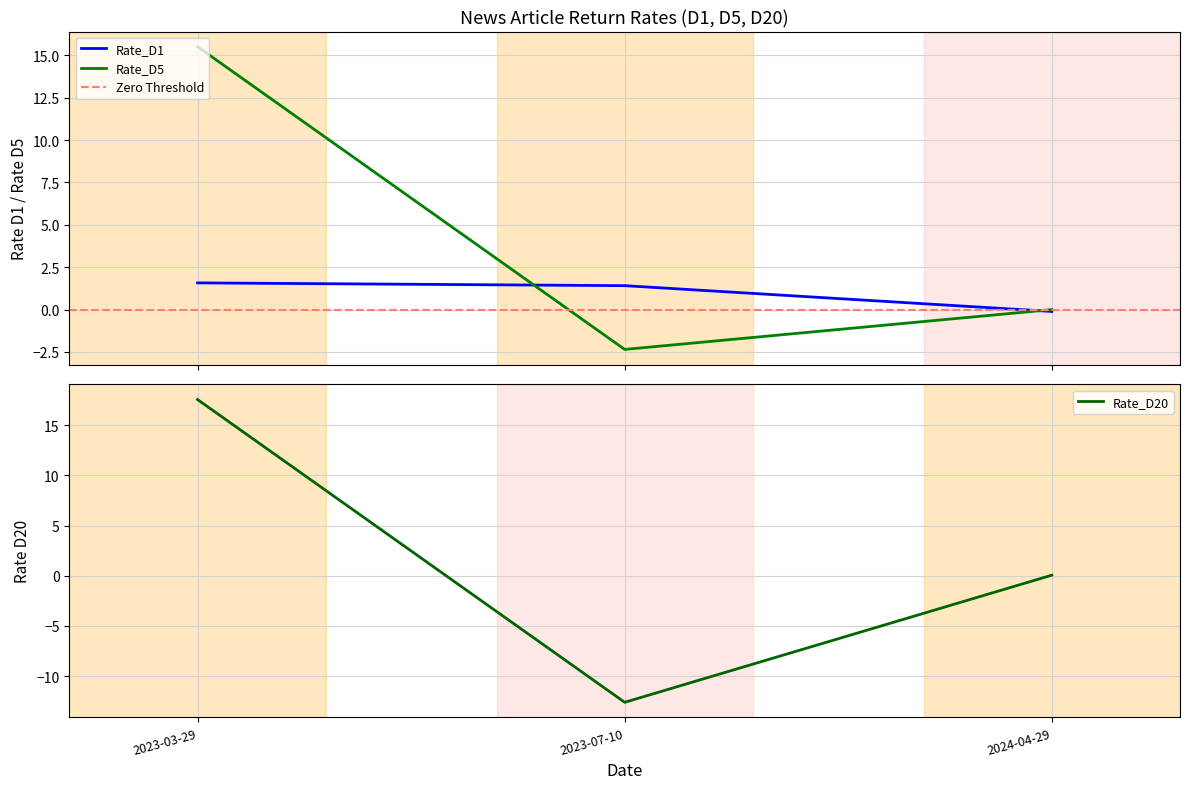

List the labels in order of Rate_D20 value, largest first.

2023-03-29, 2024-04-29, 2023-07-10